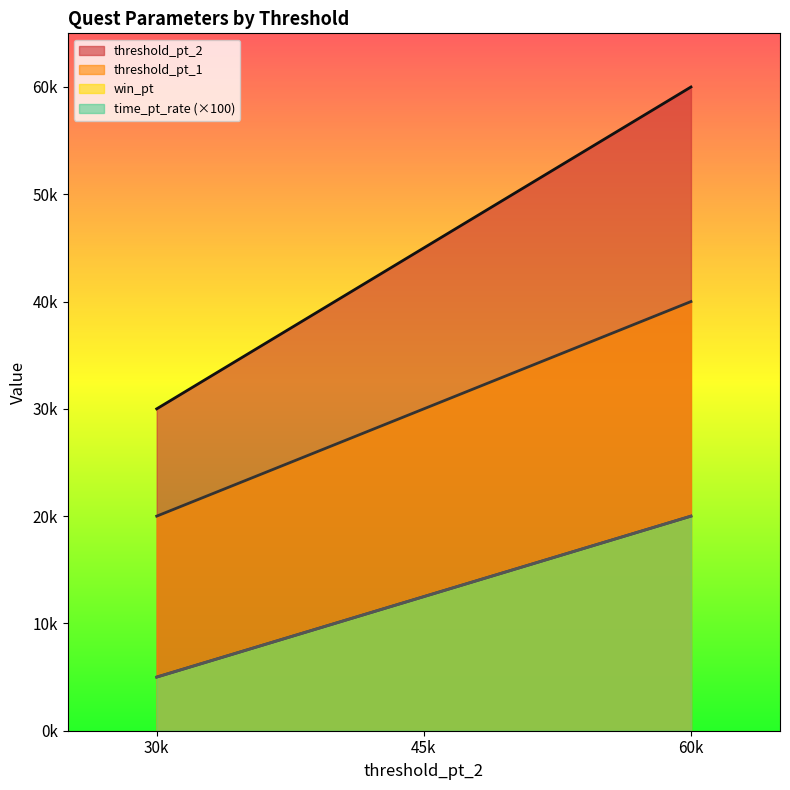

What value does the threshold_pt_1 series have at 45k, to the nearest 50?

30000